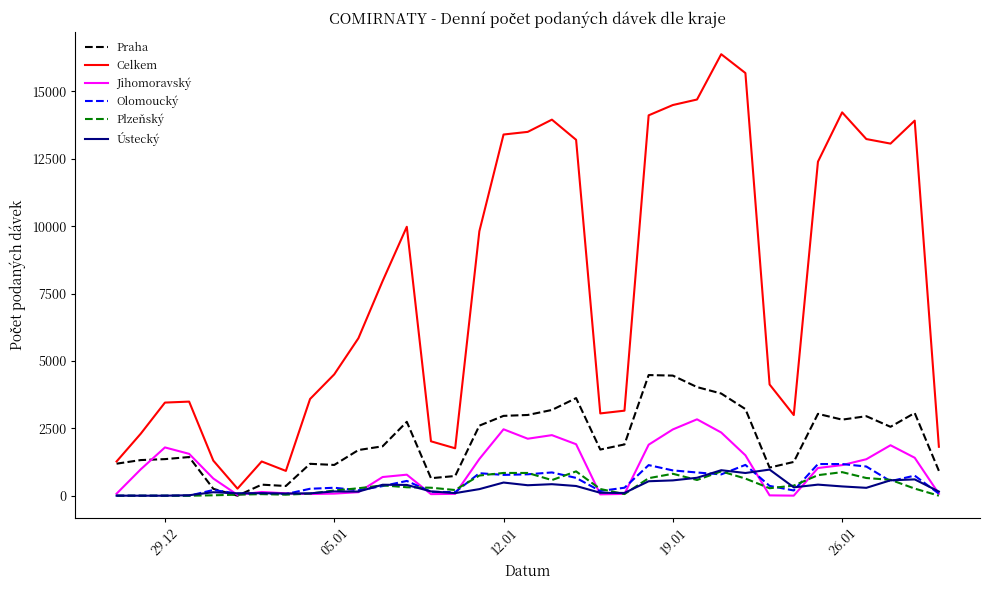

Which series has the widest spread of values?

Celkem